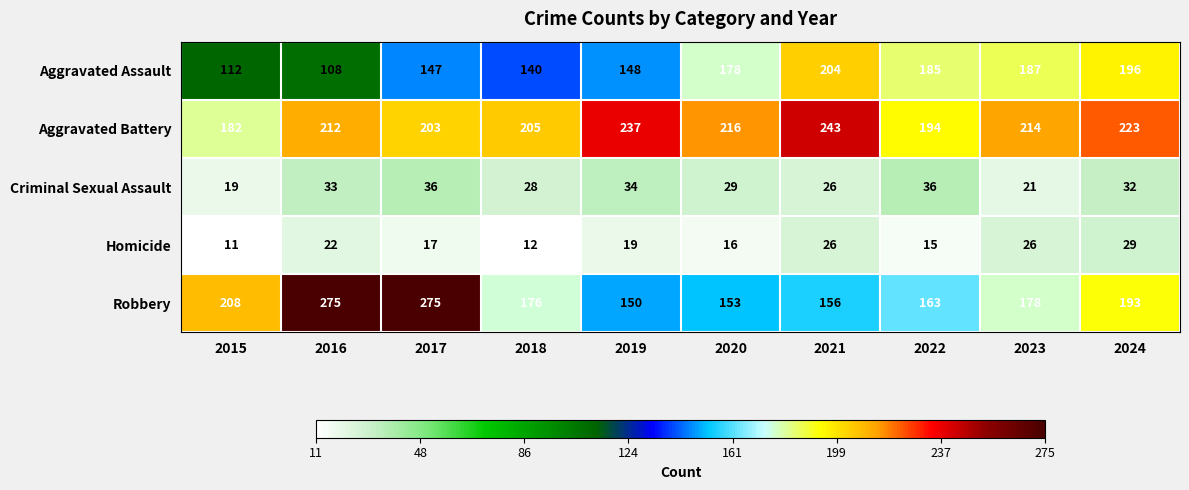

Which series has the largest total across all categories?

Aggravated Battery